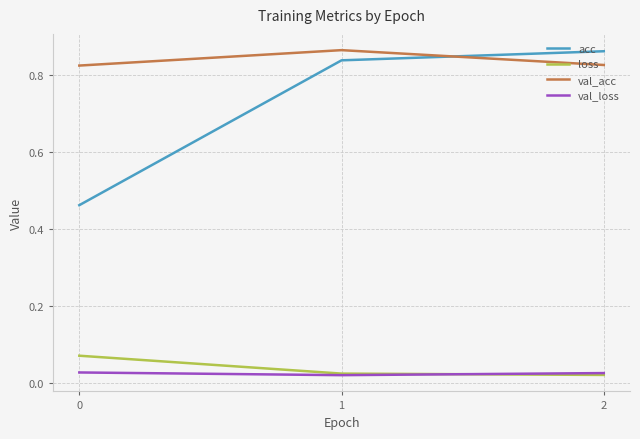

Which series has the widest spread of values?

acc